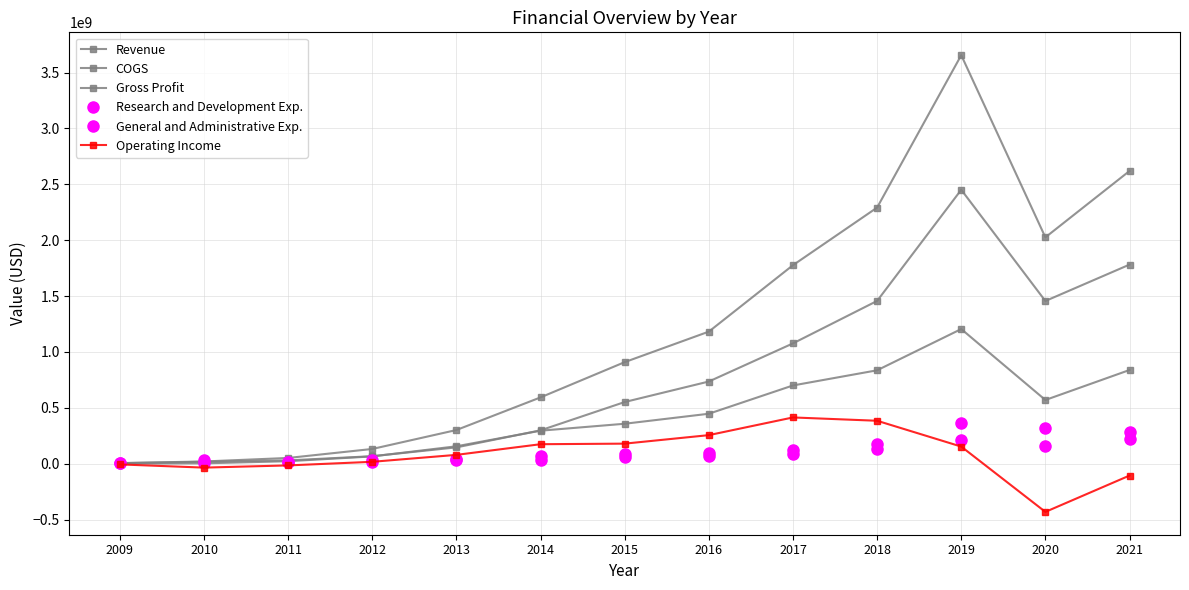

What is the value of the General and Administrative Exp. point at the 12th from the left?

155594263